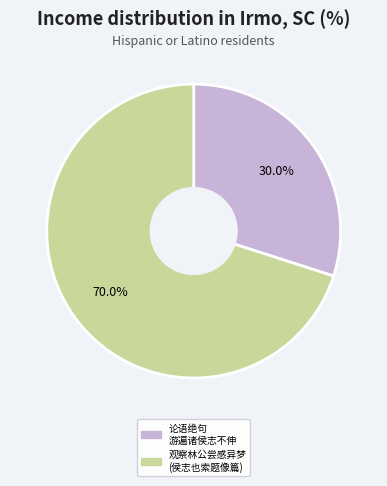

Does any single category account for the majority?

Yes